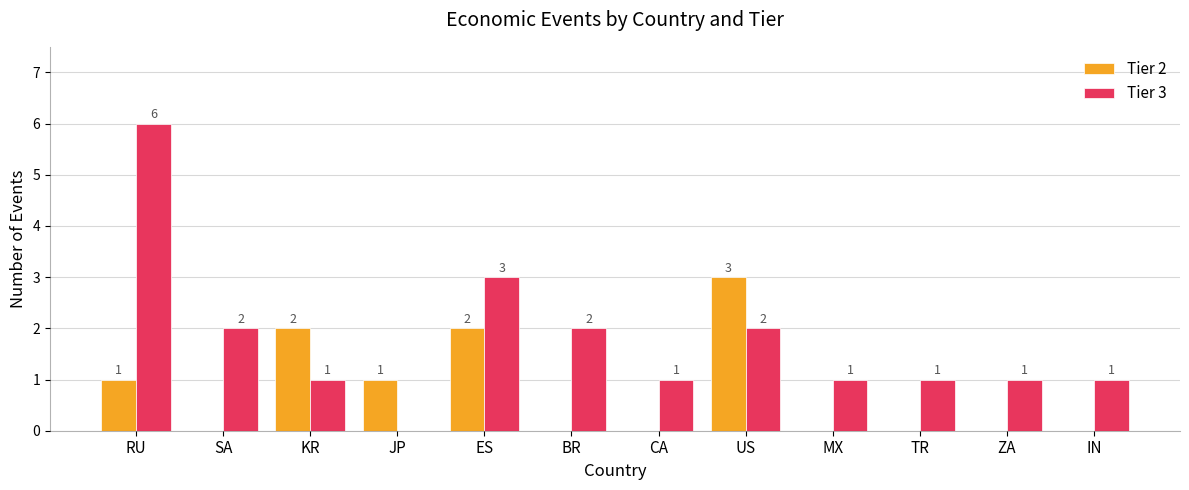

Is the value of Tier 3 at US greater than the value of Tier 2 at IN?

Yes